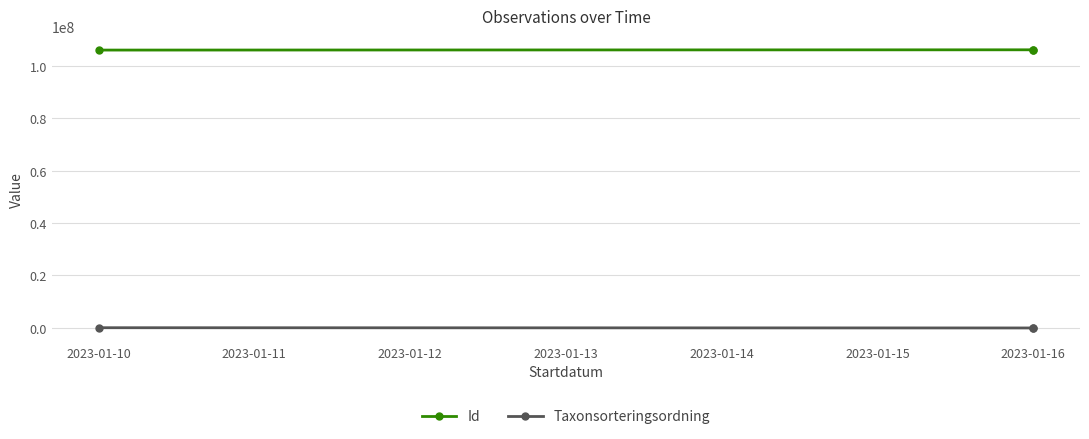

Rank the series by their average value, from lowest to highest.

Taxonsorteringsordning, Id